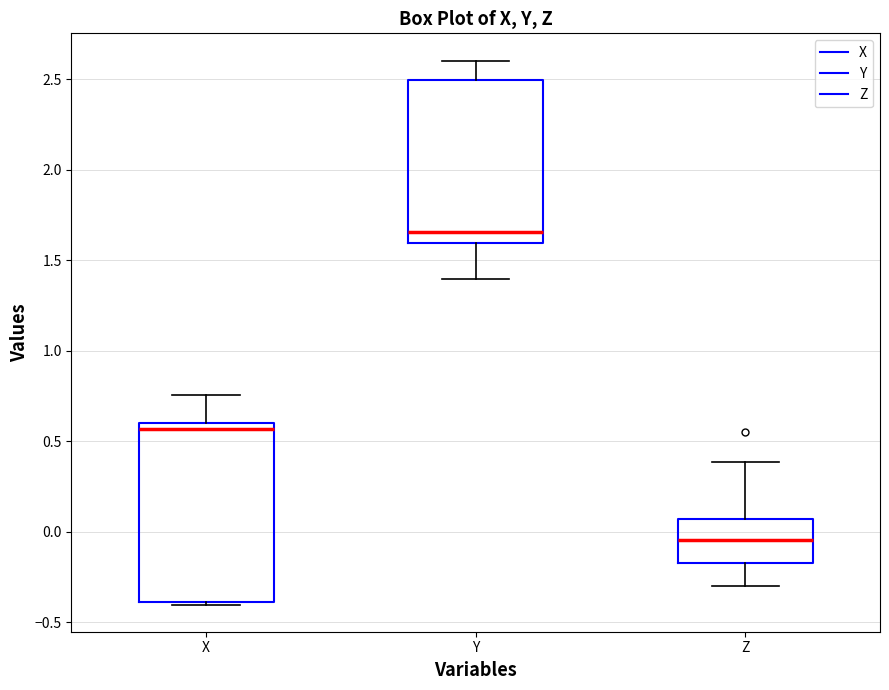

Reading left to right, transcribe this box plot: for each box, give where its median line is, the range the box spans, and where its two whiskers end, as read against the y-axis. The values are not printed on the chart, so give them approximately, as read against the axis.

X: median 0.55, box -0.40 to 0.60, whiskers -0.40 to 0.75
Y: median 1.65, box 1.60 to 2.50, whiskers 1.40 to 2.60
Z: median -0.05, box -0.15 to 0.05, whiskers -0.30 to 0.40